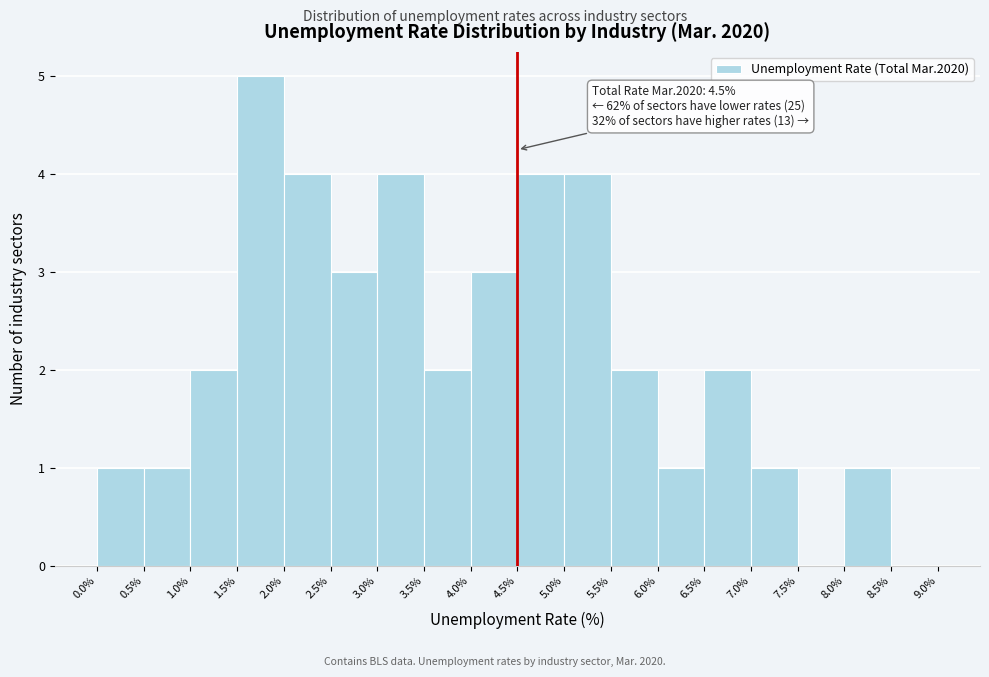

Which range on the x-axis has the tallest bar?

1.5% to 2.0%